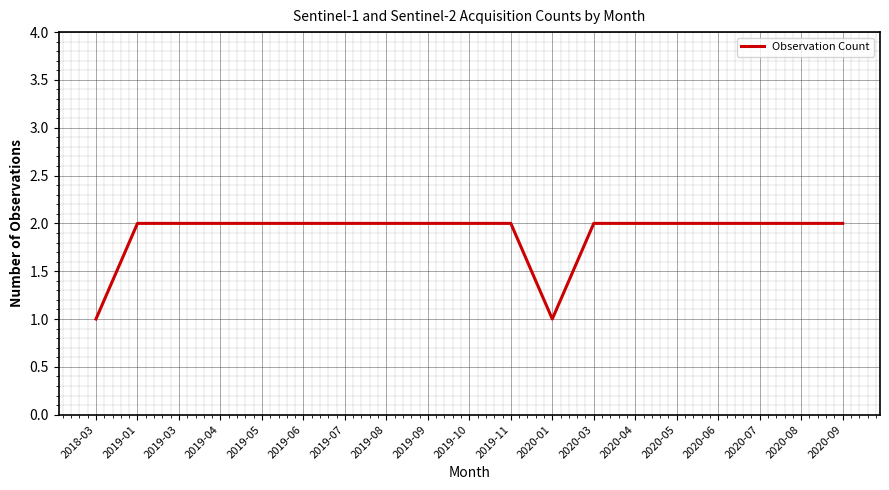

What position from the left is 2020-03?

13